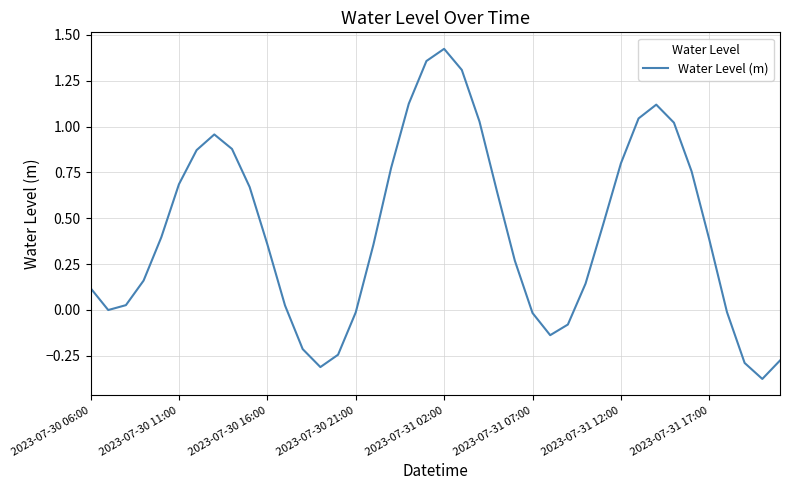

What is the difference between the maximum and minimum values?

1.8